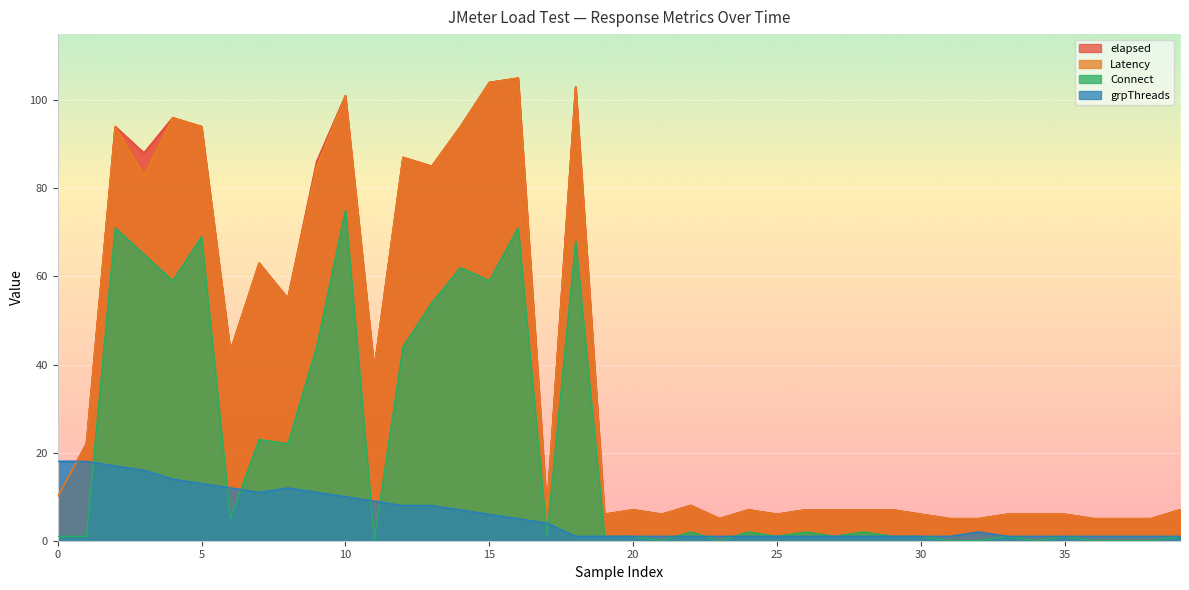

True or false: Connect has more than 0 points higher than both neighbors.

True